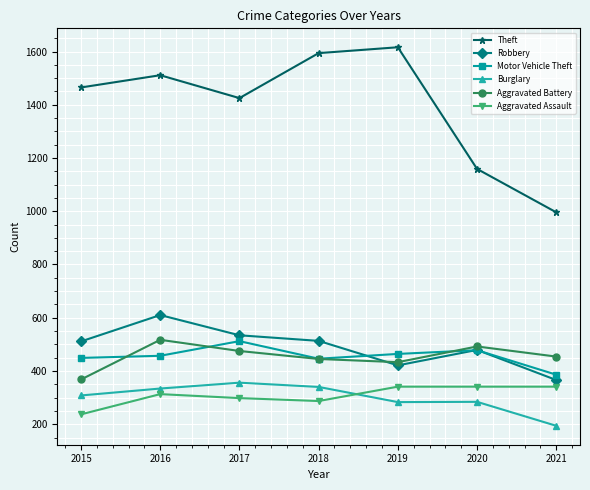

True or false: Theft and Motor Vehicle Theft cross at least once.

False